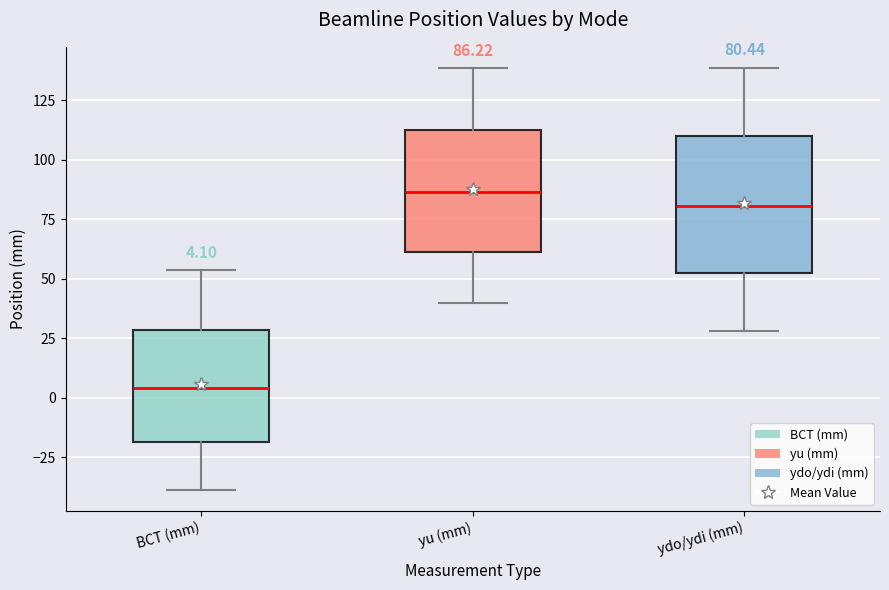

Comparing the boxes themselves (not the whiskers), which one is the tallest?

ydo/ydi (mm)